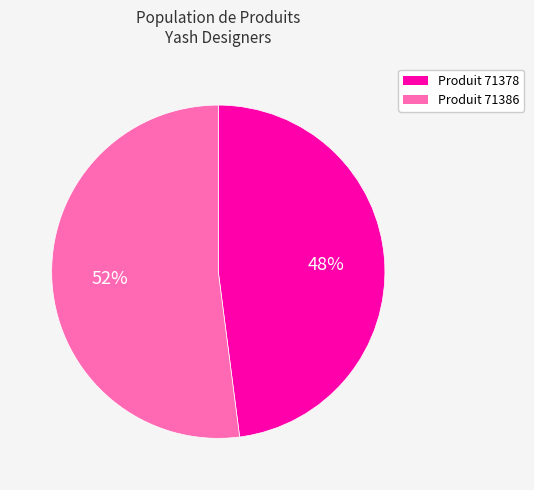

To the nearest percent, what is the difference between the largest and smallest slice percentages?

4%